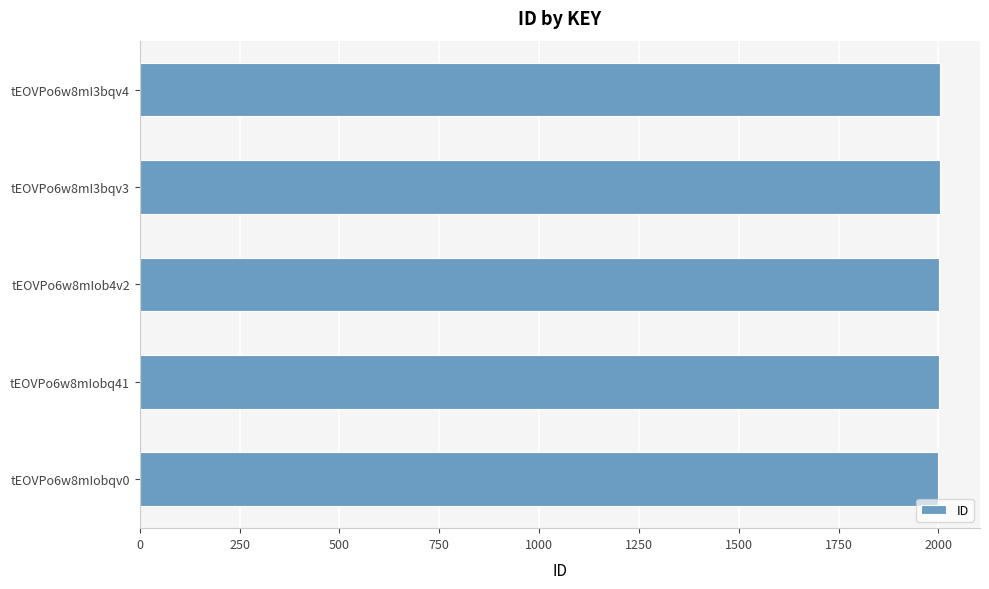

What is the difference between the second highest and minimum values?

3